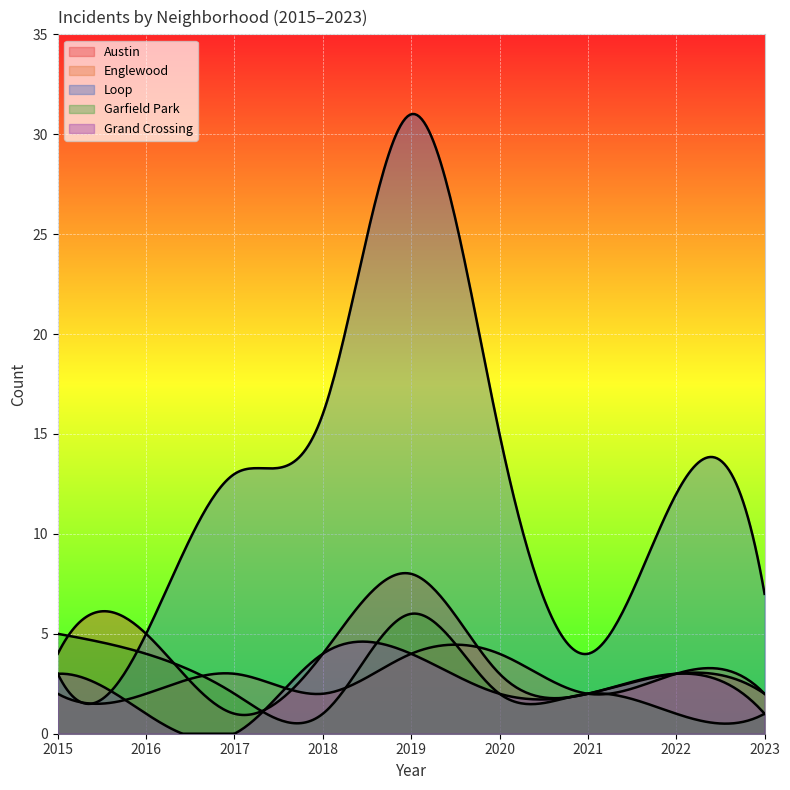

How many lines are shown in the chart?

5